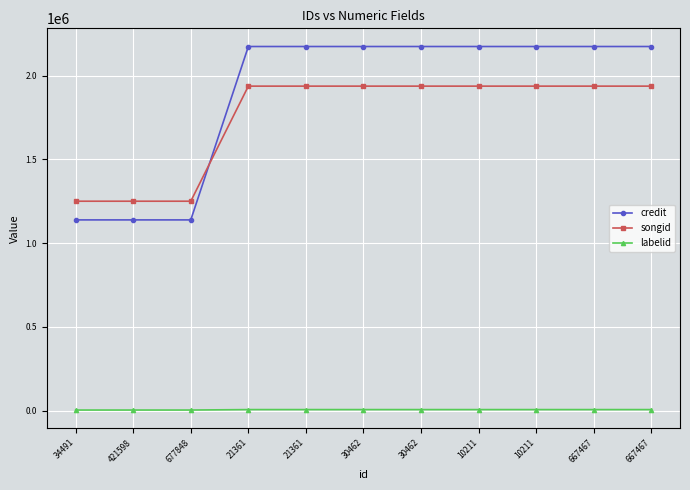

True or false: labelid has more than 1 interior local peaks.

False